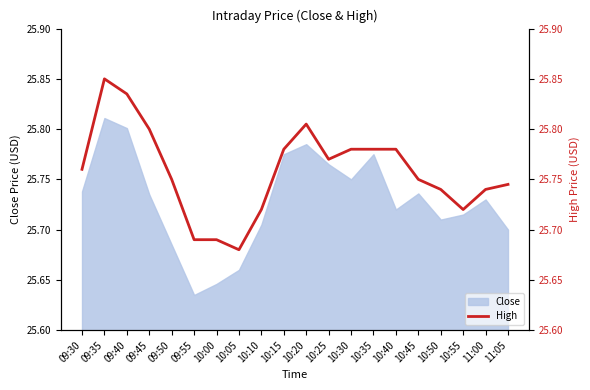

What position from the left is 09:30?

1